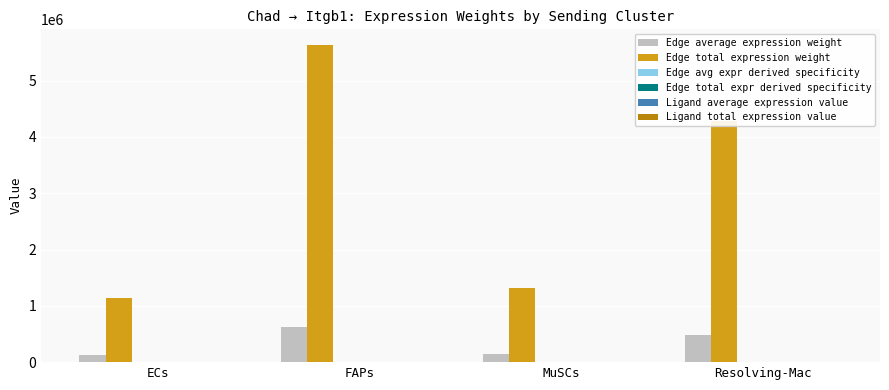

Which series has the largest range (max minus min)?

Edge total expression weight